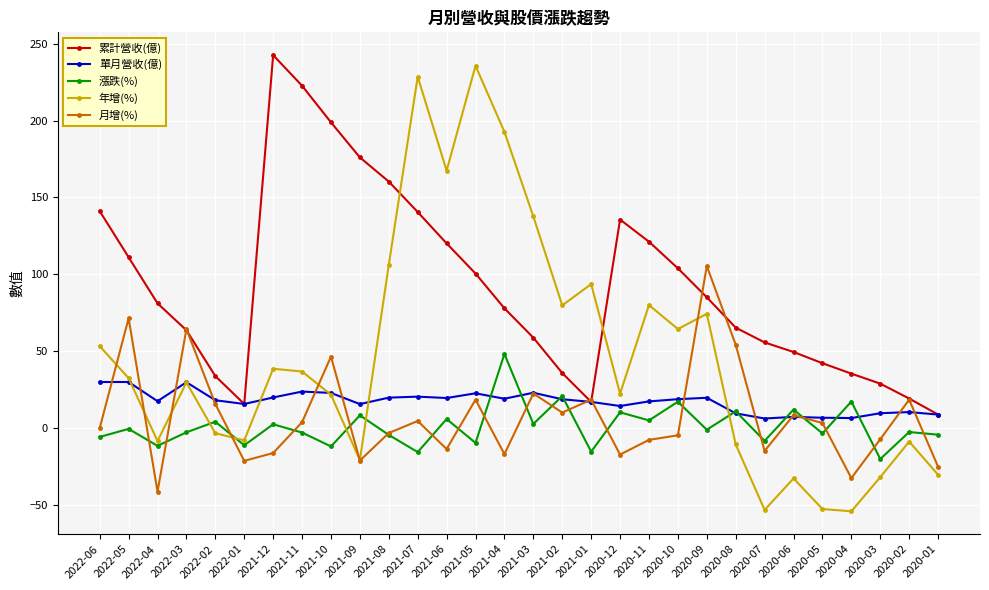

How many values in the 累計營收(億) series are below 81?

15